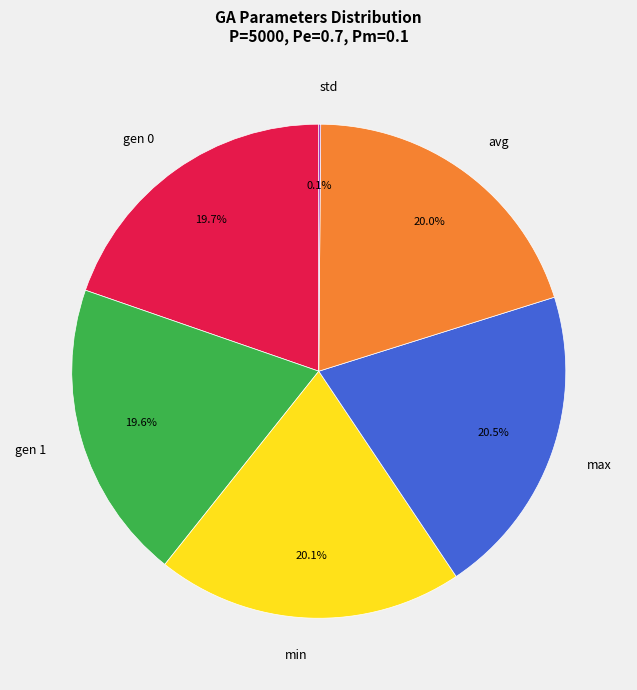

Does any single category account for the majority?

No